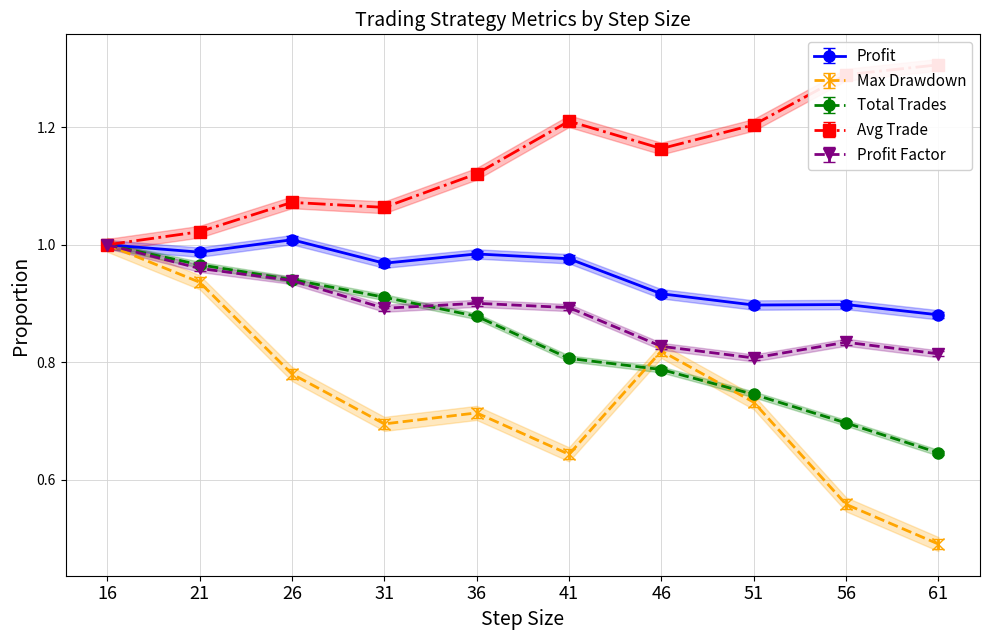

What is the greatest value displayed?

1.3